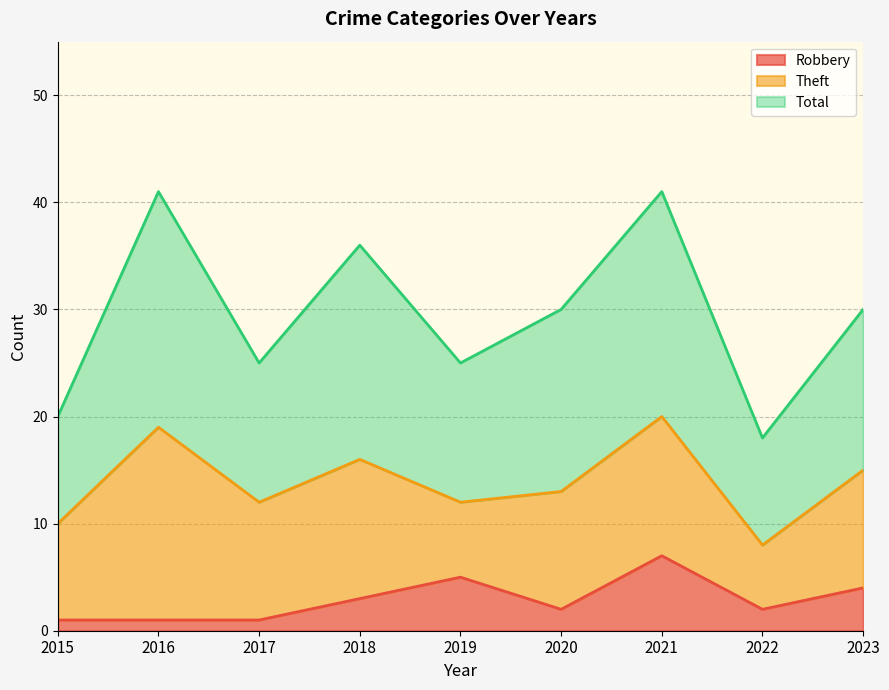

The Robbery series shows 4 at 2023. True or false?

True